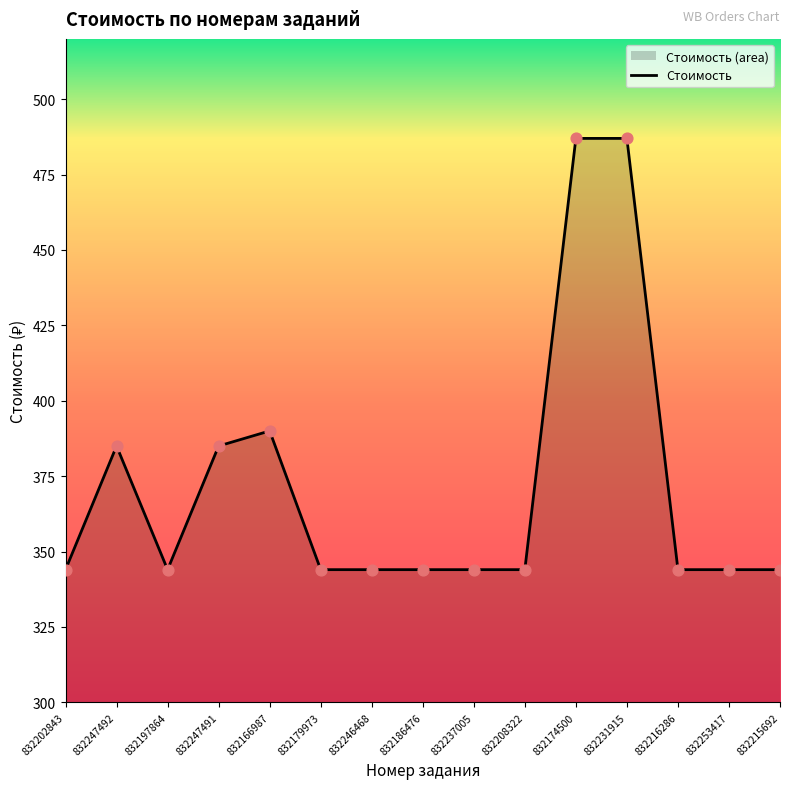

Between 832208322 and 832247491, which is larger?

832247491